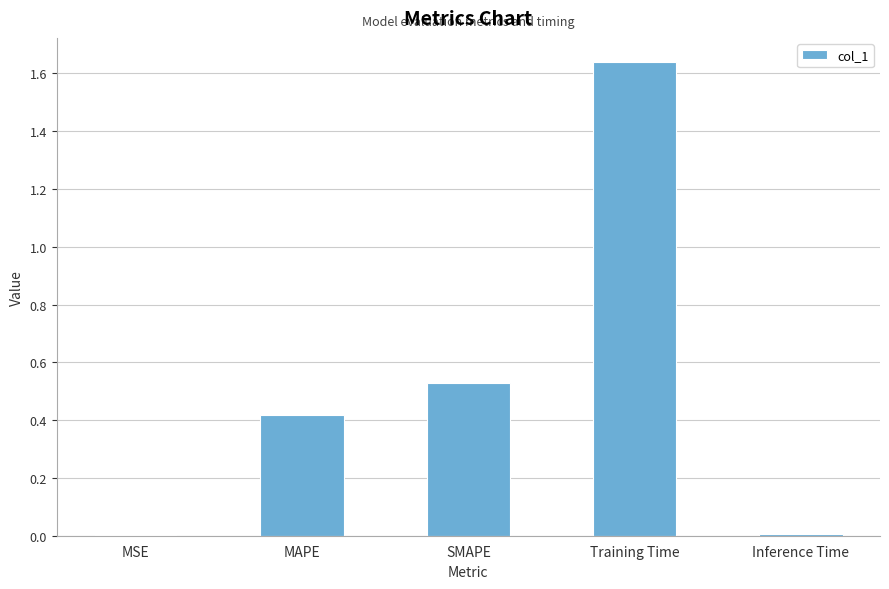

Between SMAPE and Inference Time, which is larger?

SMAPE